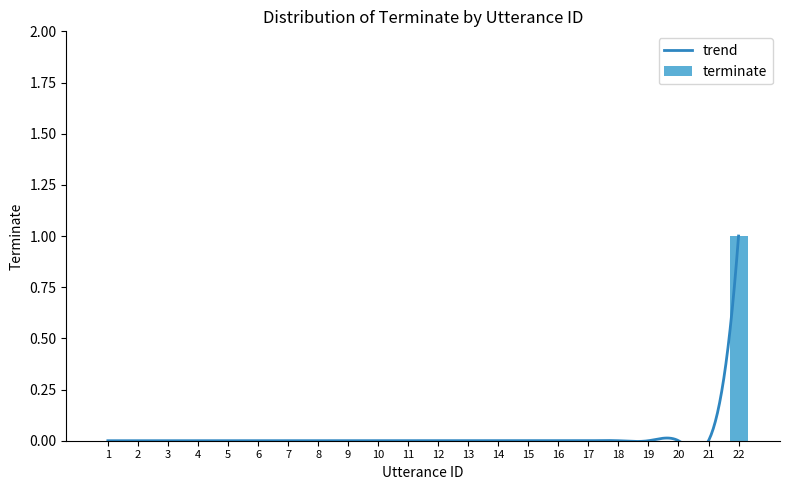

Reading left to right, what are all the values shown in this chart?

1=0	2=0	3=0	4=0	5=0	6=0	7=0	8=0	9=0	10=0	11=0	12=0	13=0	14=0	15=0	16=0	17=0	18=0	19=0	20=0	21=0	22=1